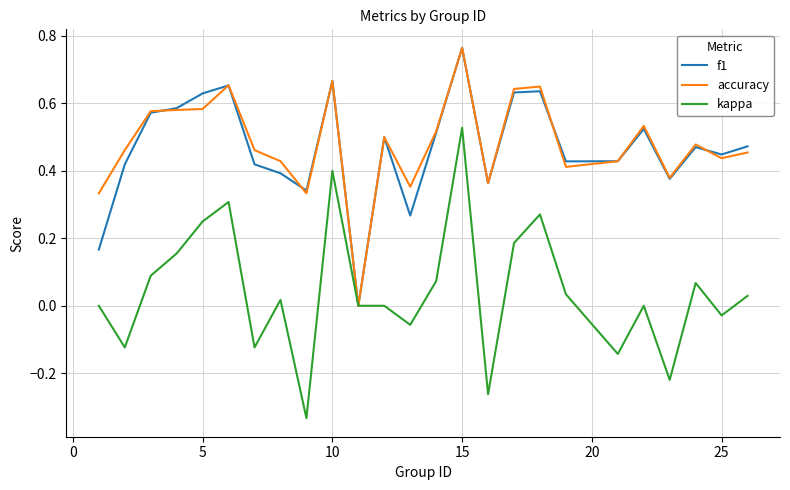

Which series has the largest range (max minus min)?

kappa